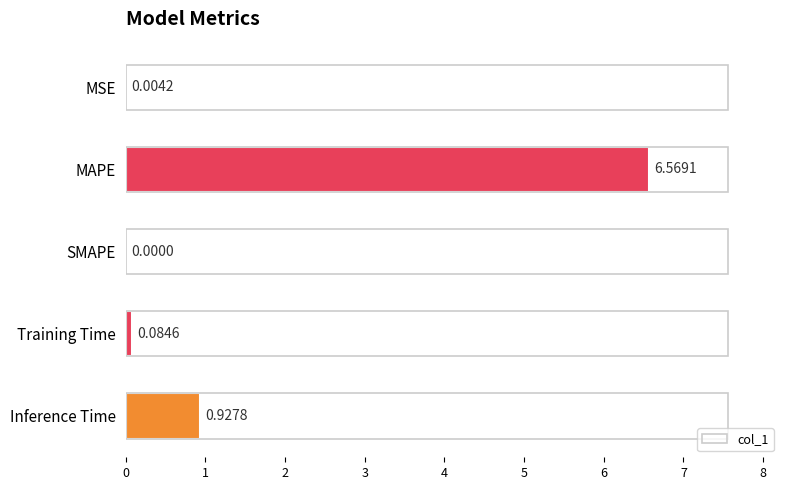

What is the sum of the values at MSE and MAPE?

6.6